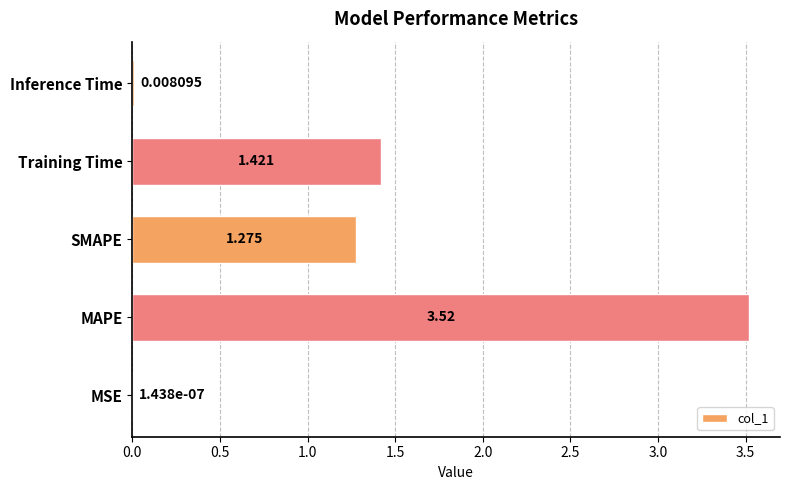

At which label is the value closest to 1?

SMAPE